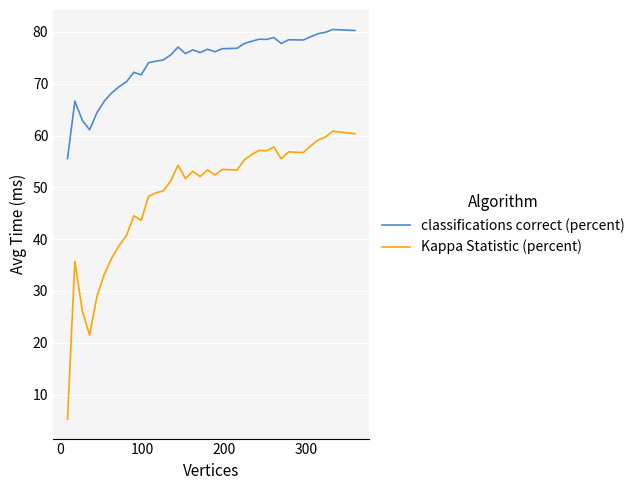

List the series in order of their peak value, highest first.

classifications correct (percent), Kappa Statistic (percent)